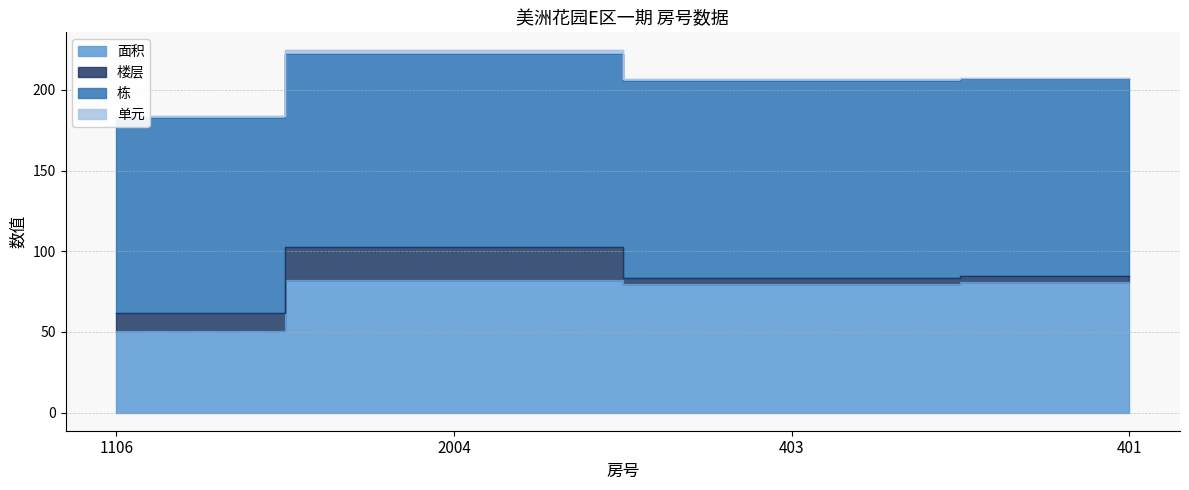

What are all the series names shown in the legend?

面积, 楼层, 栋, 单元